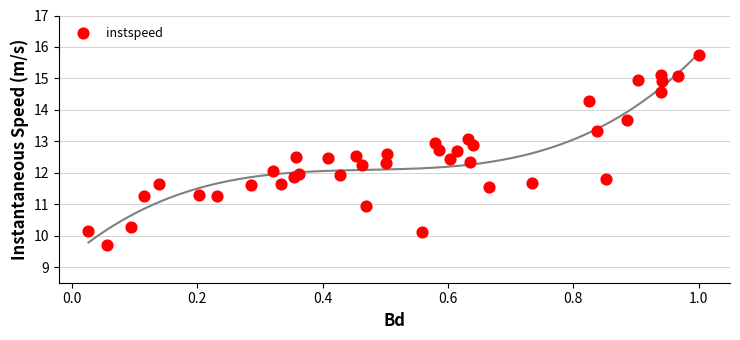

What is the range of X values (max minus min)?

1.0